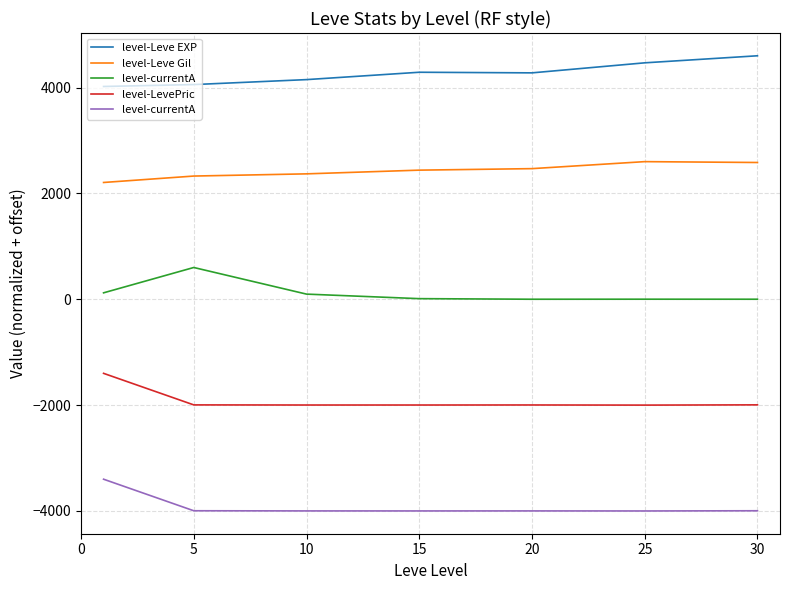

What is the difference between the maximum and minimum values in the level-currentA series?

600.0